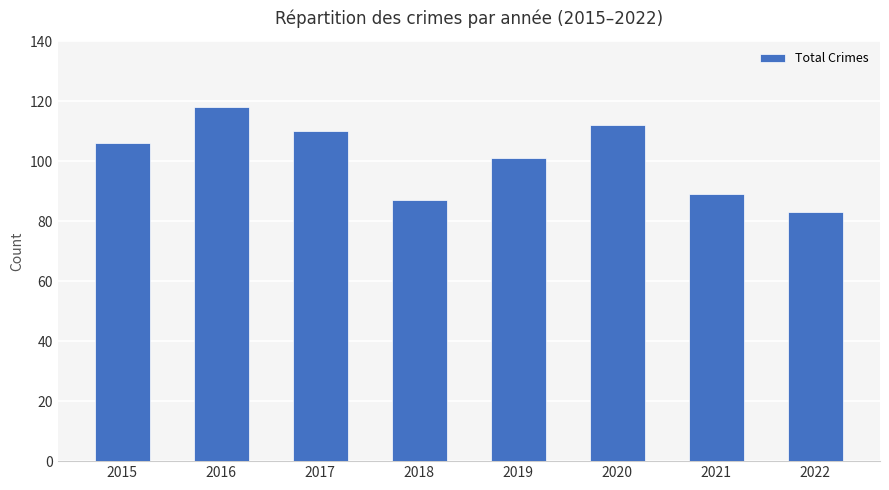

At which label is the value closest to 100?

2019